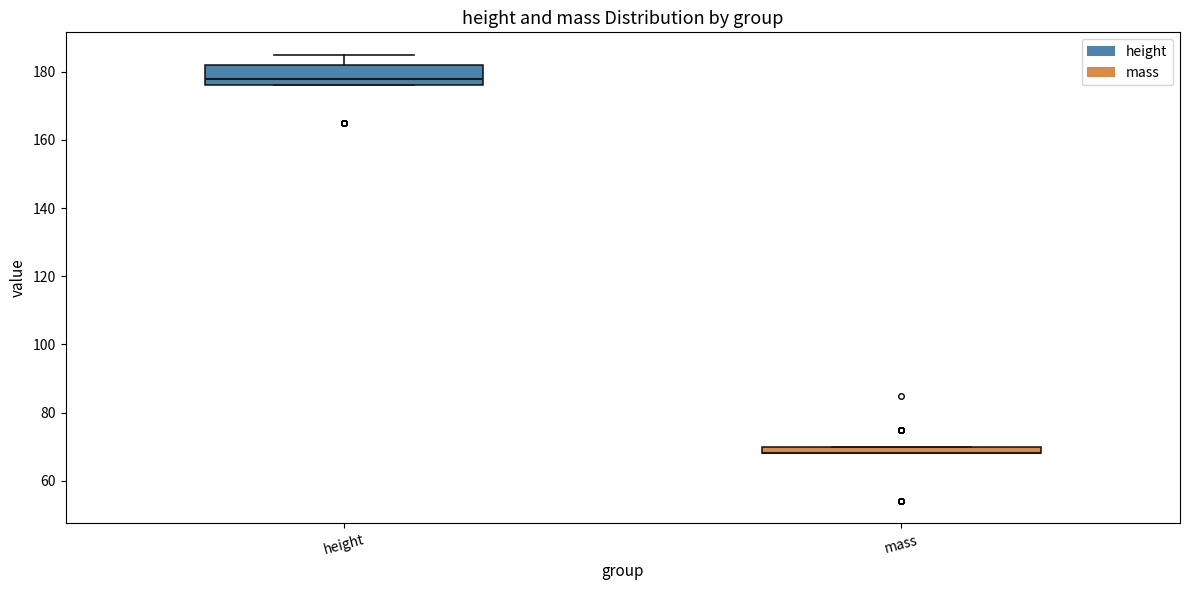

Which box is the tallest, from its lower edge to its upper edge?

height